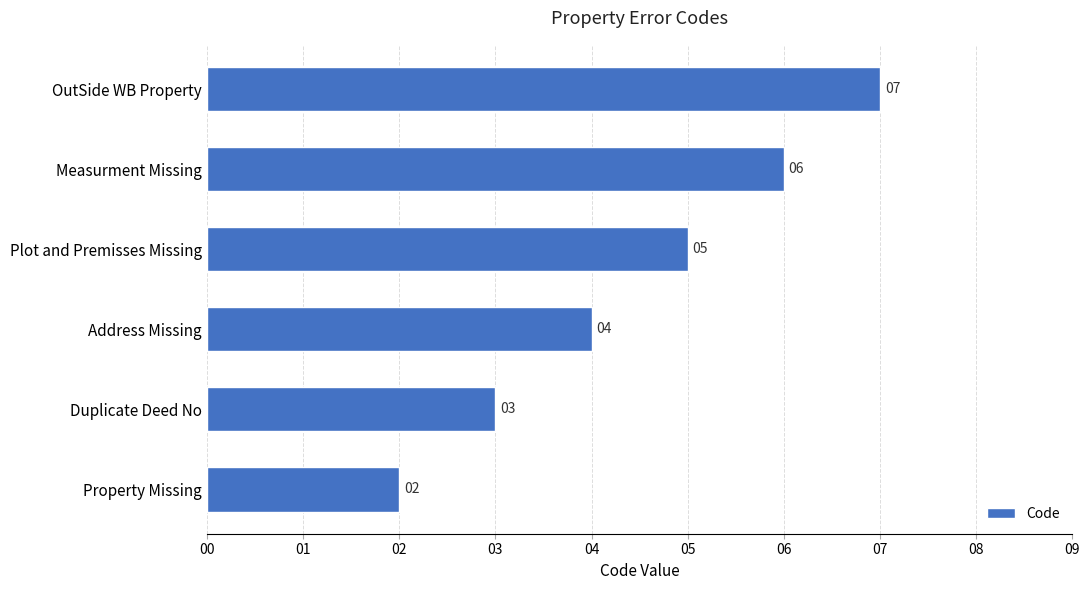

What is the maximum value shown in the chart?

7